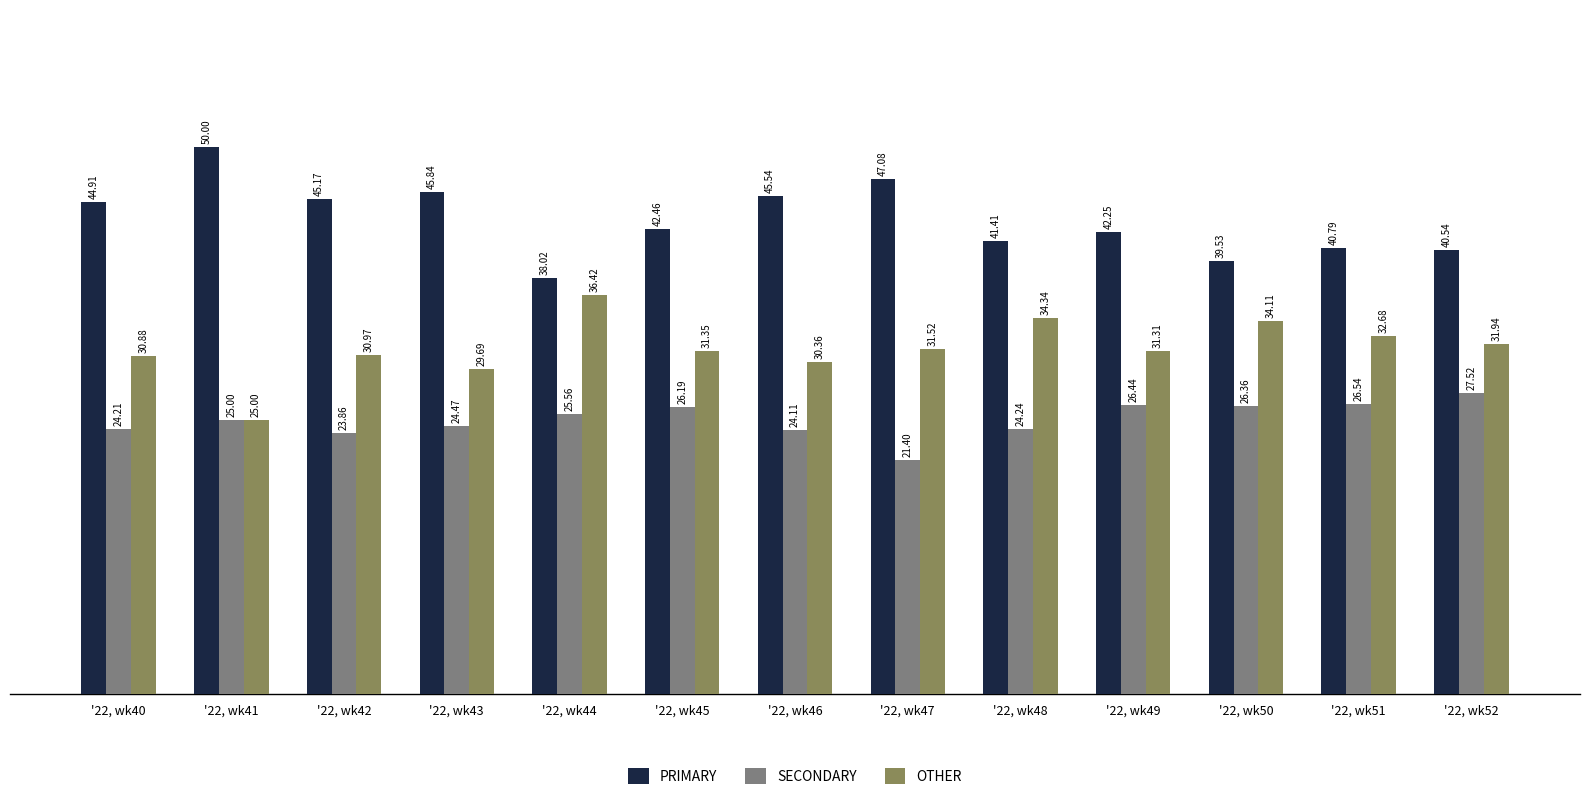

The OTHER series shows 42.5 at '22, wk41. True or false?

False